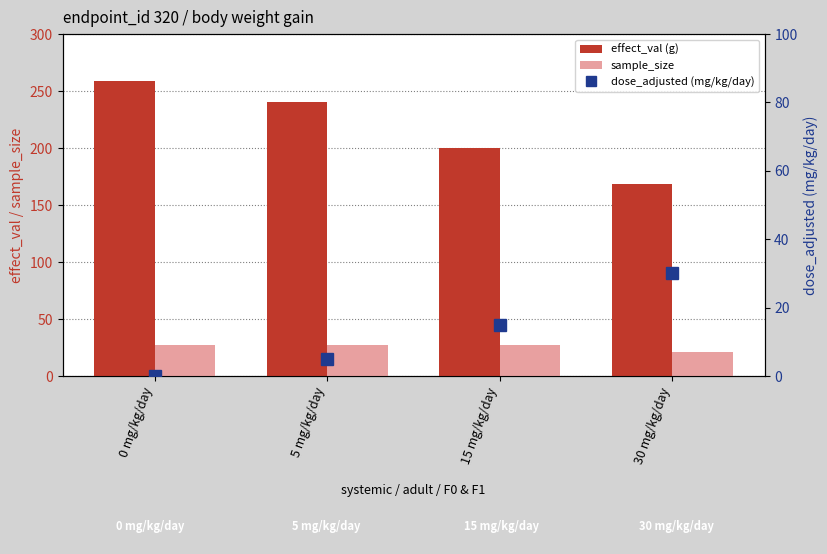

Which series has the widest spread of values?

effect_val (g)